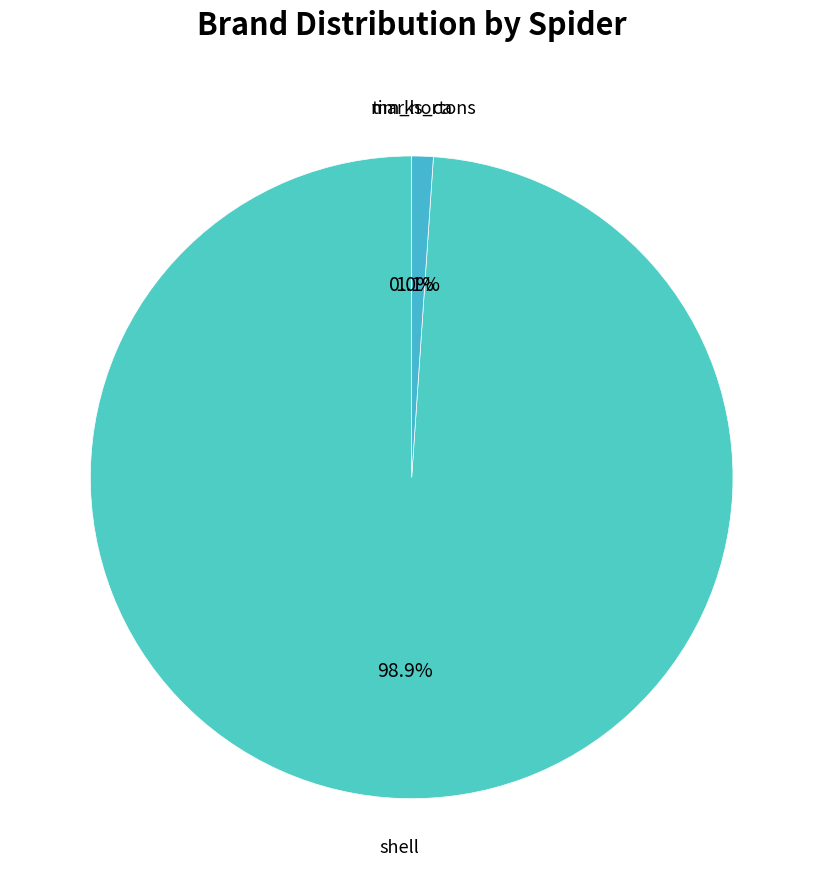

What is the smallest slice in the pie chart?

visa